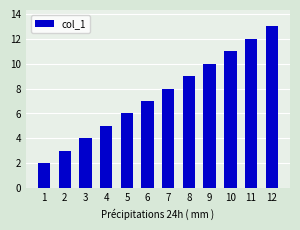

Does the chart contain stacked bars?

No